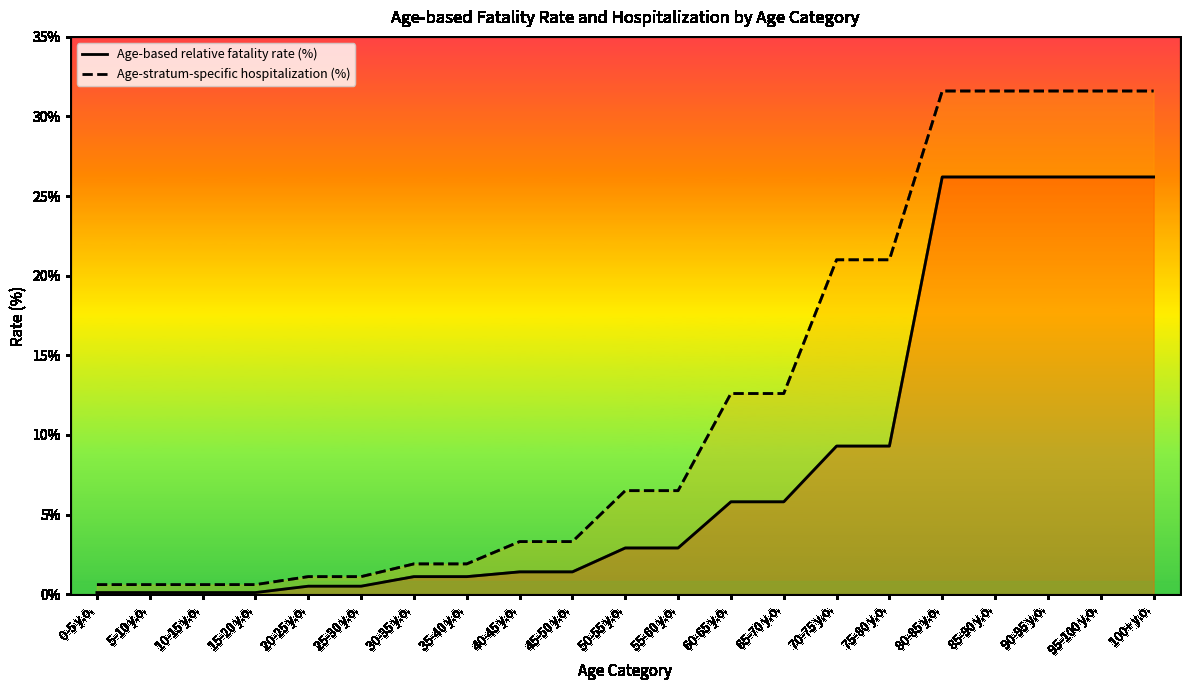

What is the total value across all series at 20-25 y.o.?

1.6